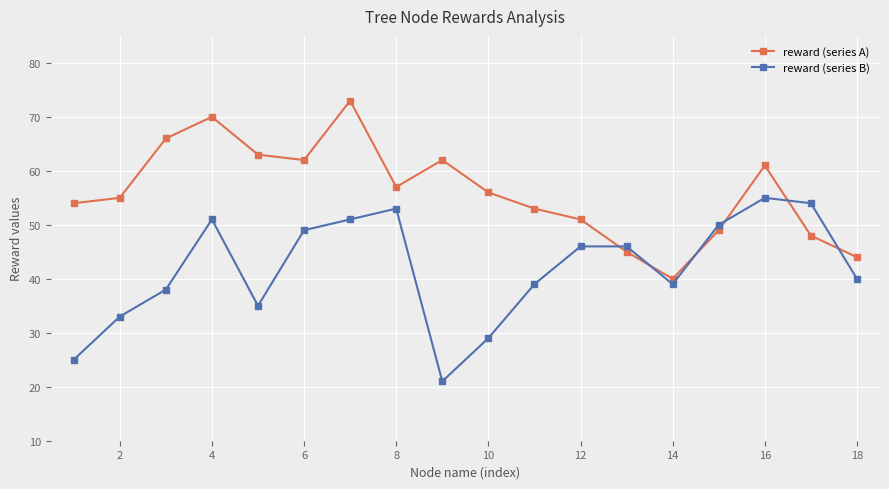

What is the highest value of the reward (series B) series?

55